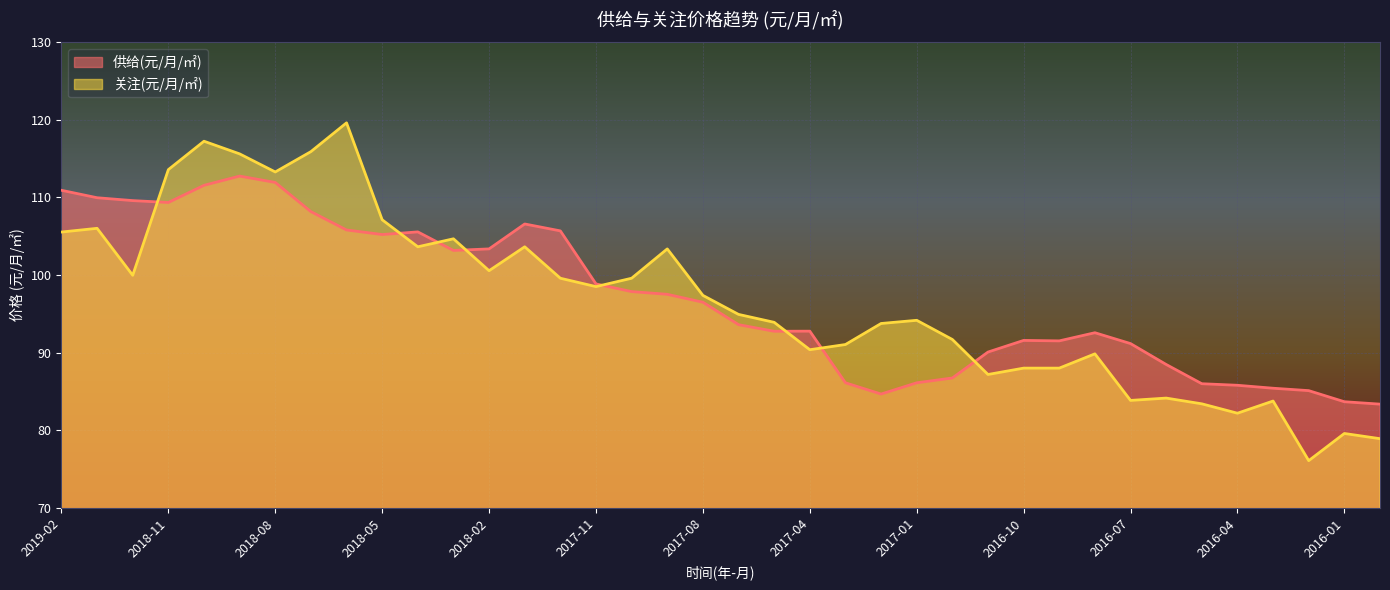

What is the sum of the 供给(元/月/㎡) values at 2016-11 and 2018-02?

193.4